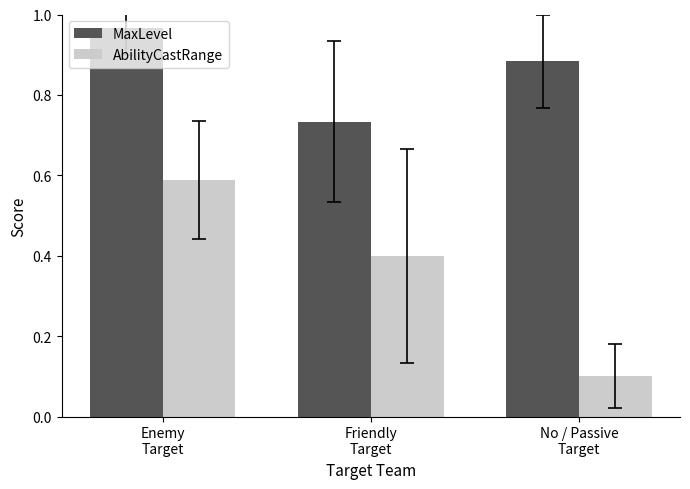

How many categories are shown in the chart?

3